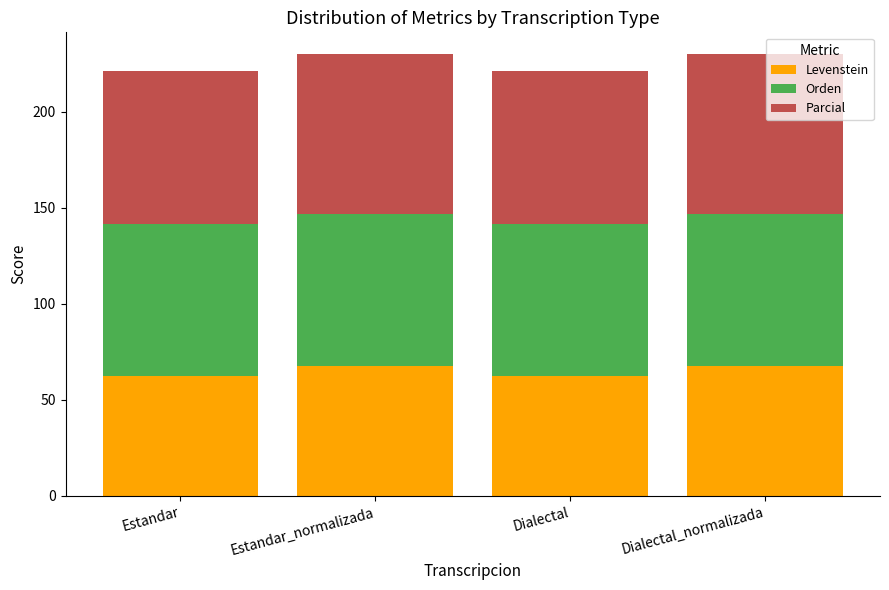

True or false: Levenstein has a value of 36.1 at Estandar_normalizada.

False